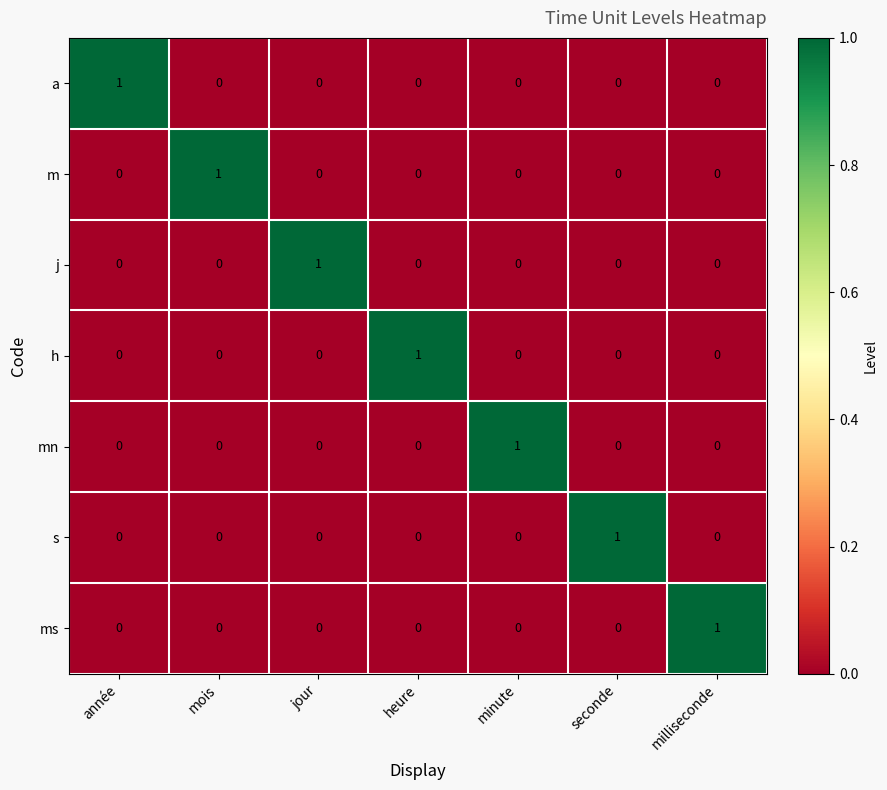

At how many categories does at least one series exceed 0?

7